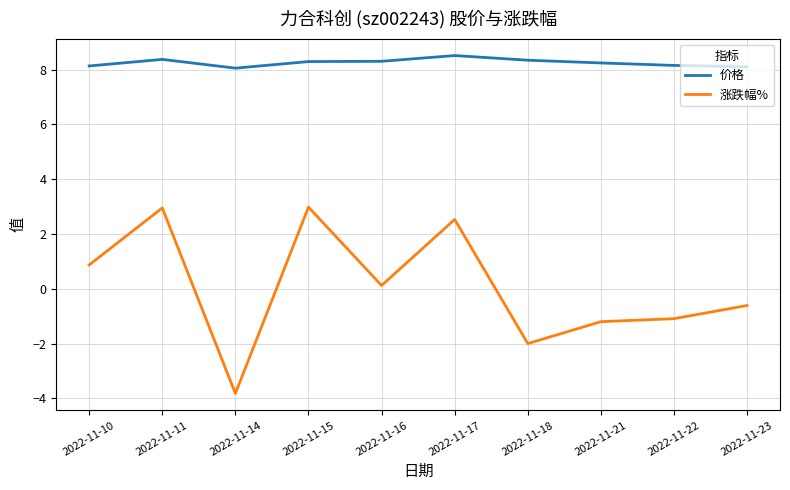

Which series has the largest total across all categories?

价格